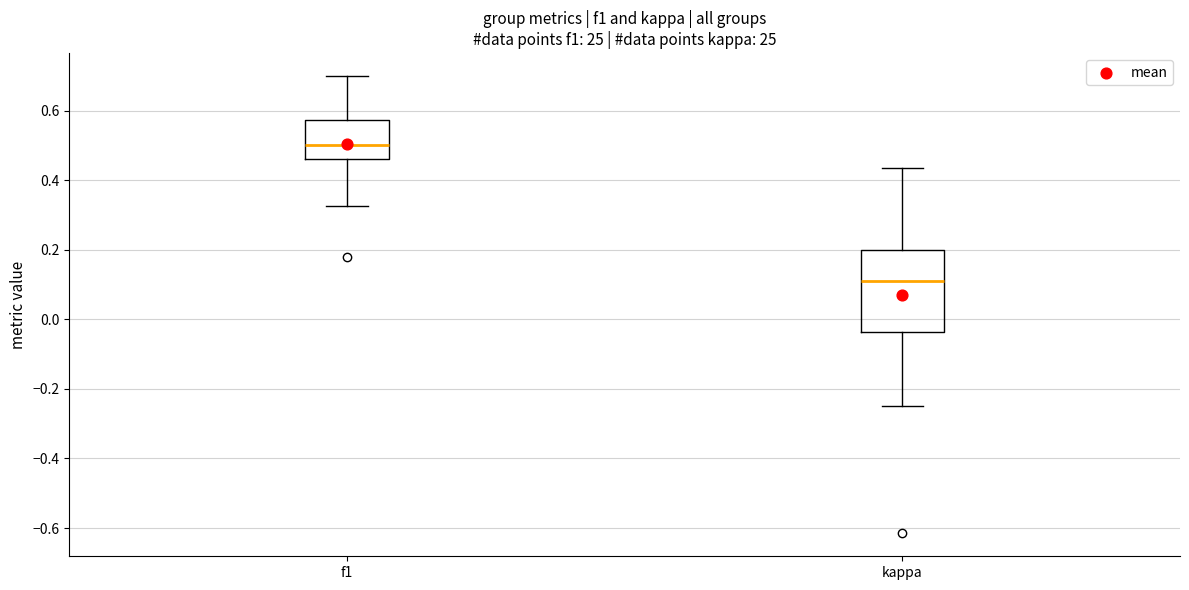

Reading left to right, transcribe this box plot: for each box, give where its median line is, the range the box spans, and where its two whiskers end, as read against the y-axis. The values are not printed on the chart, so give them approximately, as read against the axis.

f1: median 0.50, box 0.46 to 0.58, whiskers 0.32 to 0.70
kappa: median 0.10, box -0.04 to 0.20, whiskers -0.24 to 0.44